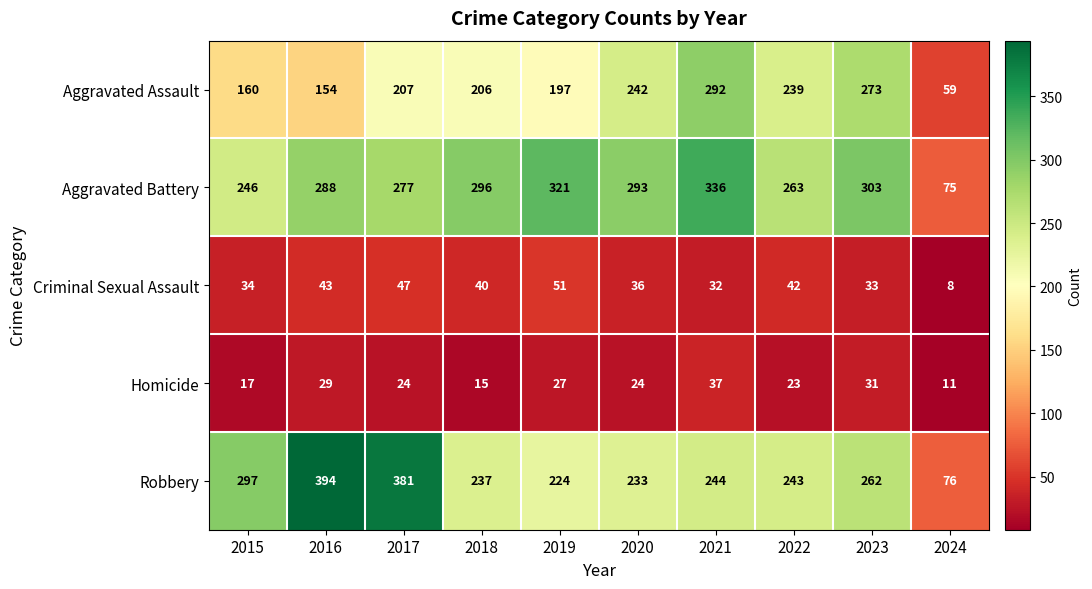

Which category has the lowest value in the Homicide series?

2024